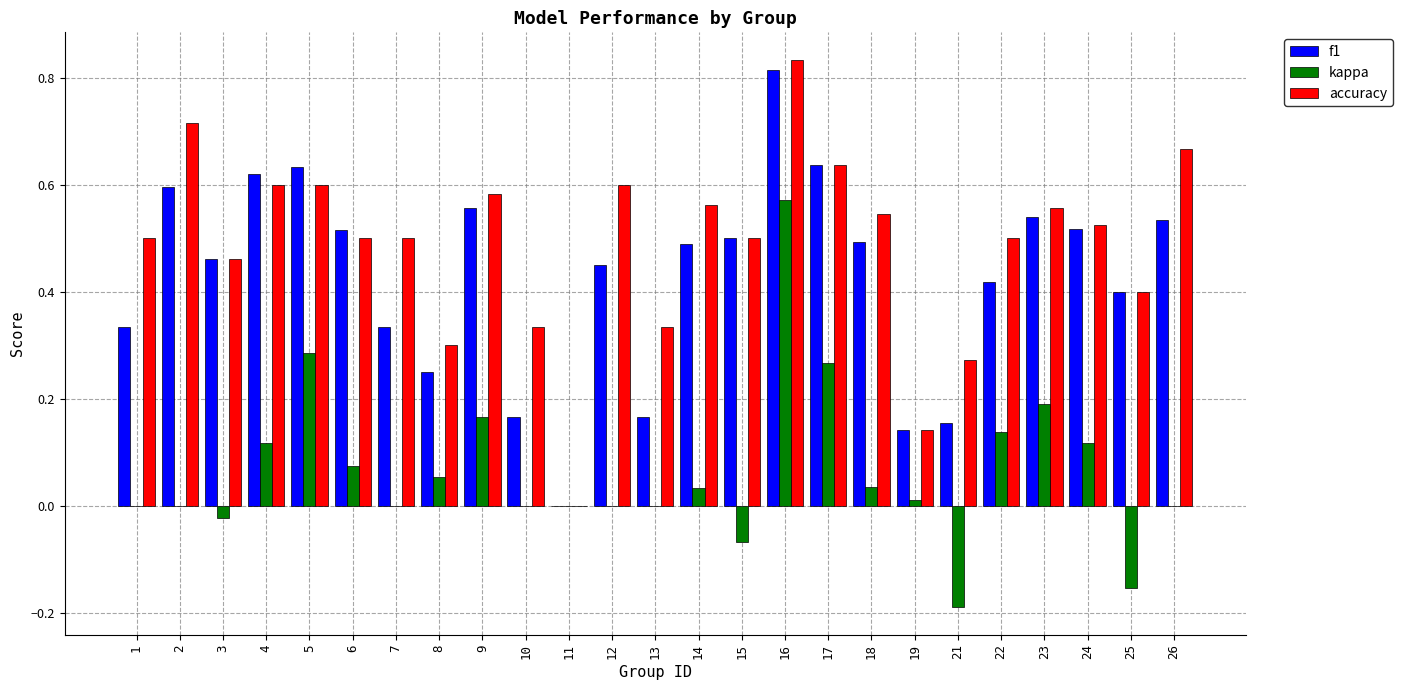

Is the value of f1 at 7 greater than the value of accuracy at 9?

No